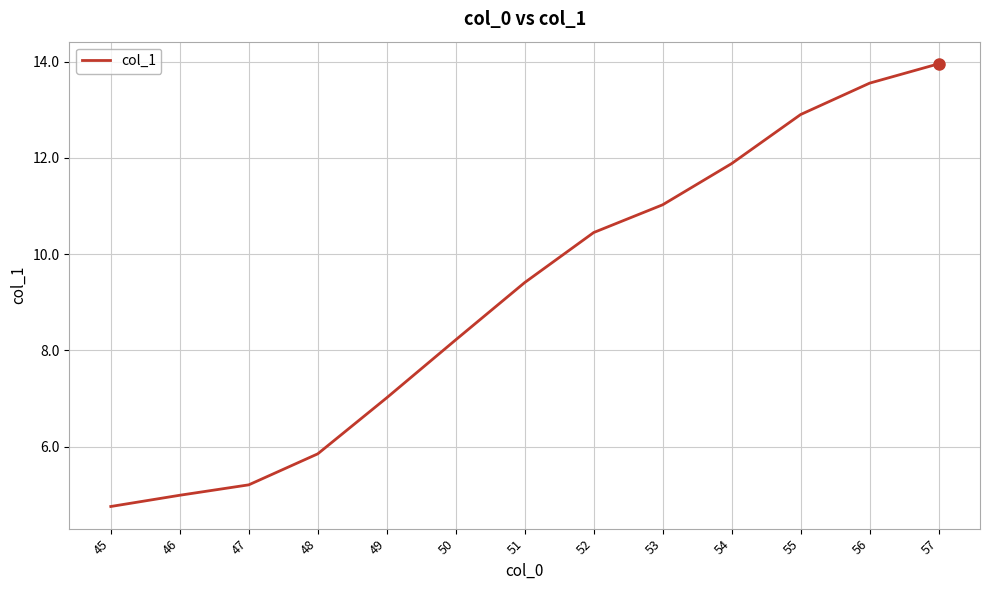

What is the difference between the maximum and minimum values?

9.2